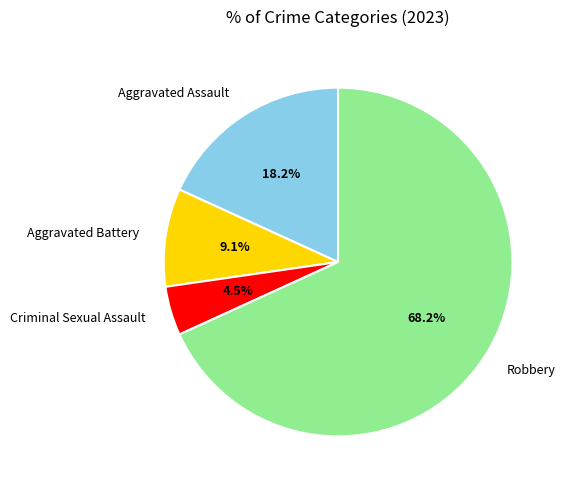

Which slice is the largest?

Robbery